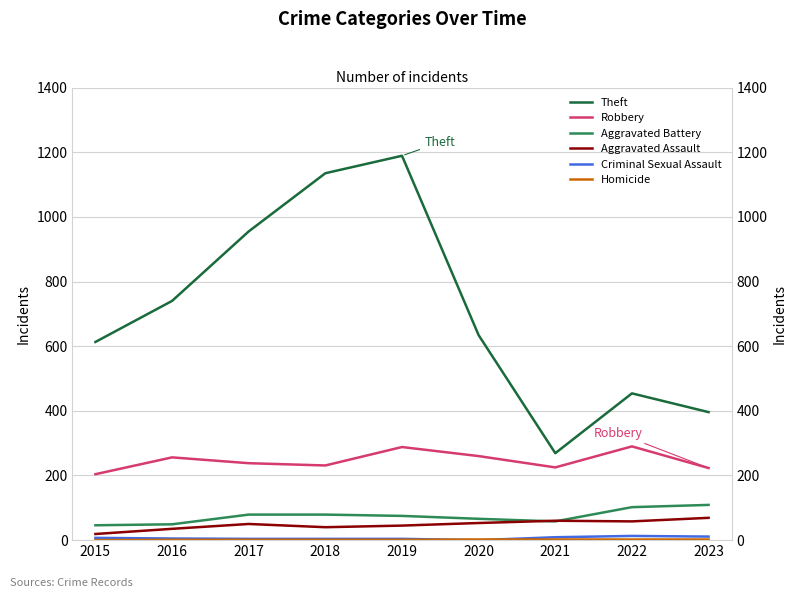

At which label does Theft first exceed 634?

2016